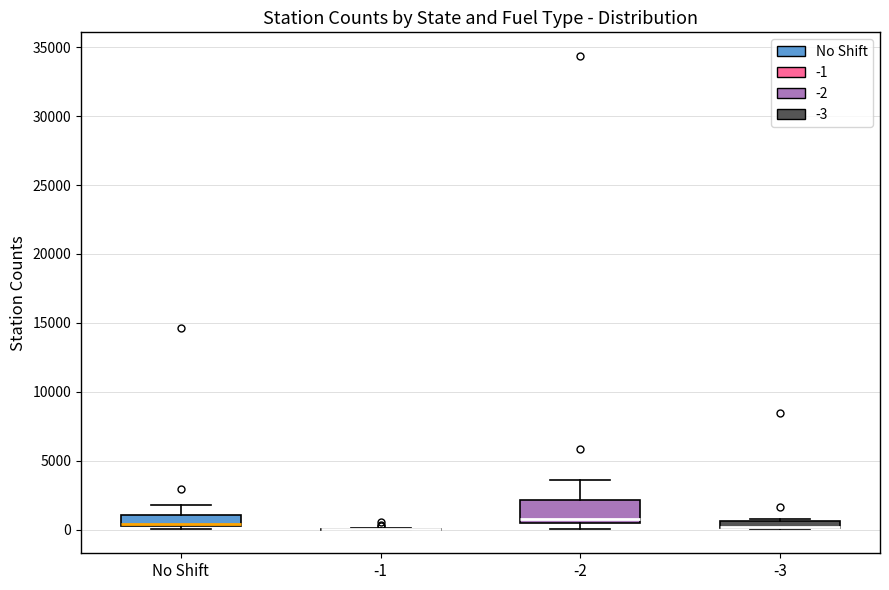

Where is the lower edge of the box for -2 on the y-axis? The values are not printed on the chart, so give them approximately, as read against the axis.

500